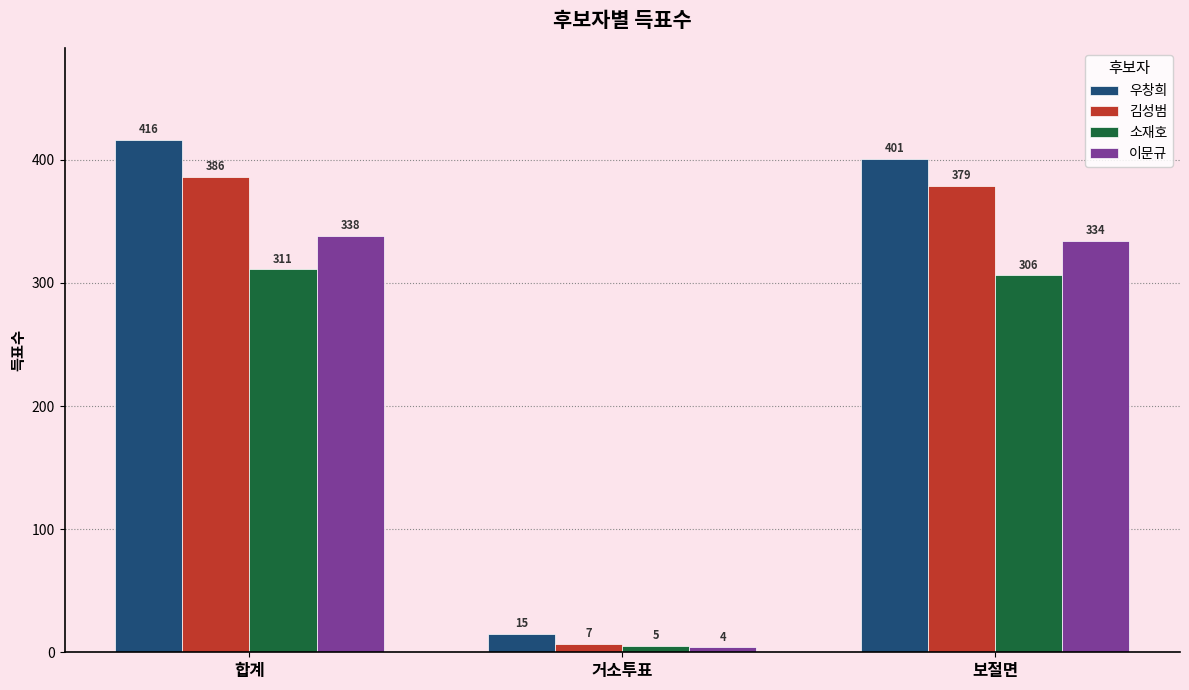

Reading left to right, what are all the values shown in this chart?

우창희: 416	15	401
김성범: 386	7	379
소재호: 311	5	306
이문규: 338	4	334